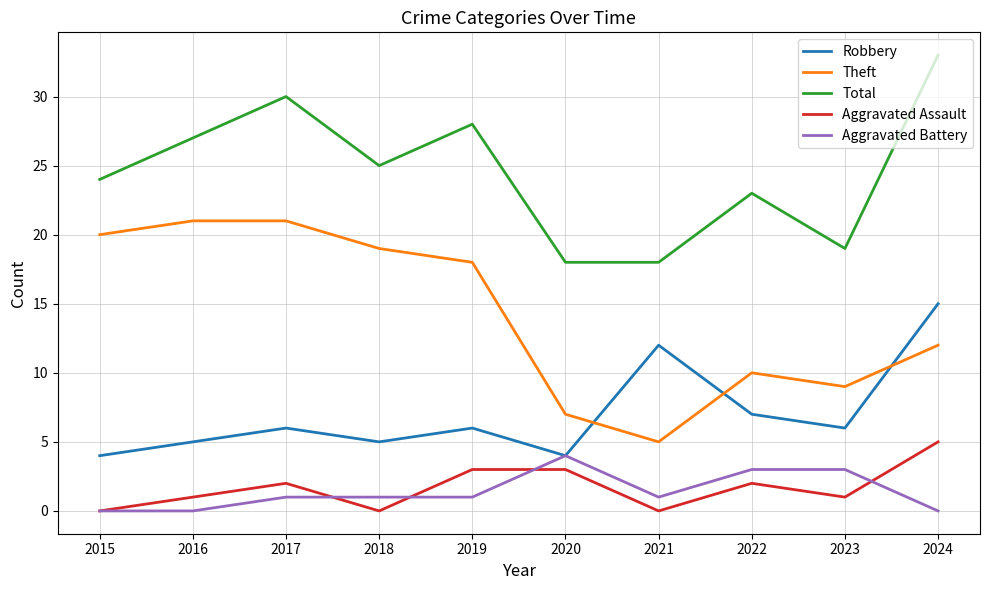

What are all the series names shown in the legend?

Robbery, Theft, Total, Aggravated Assault, Aggravated Battery